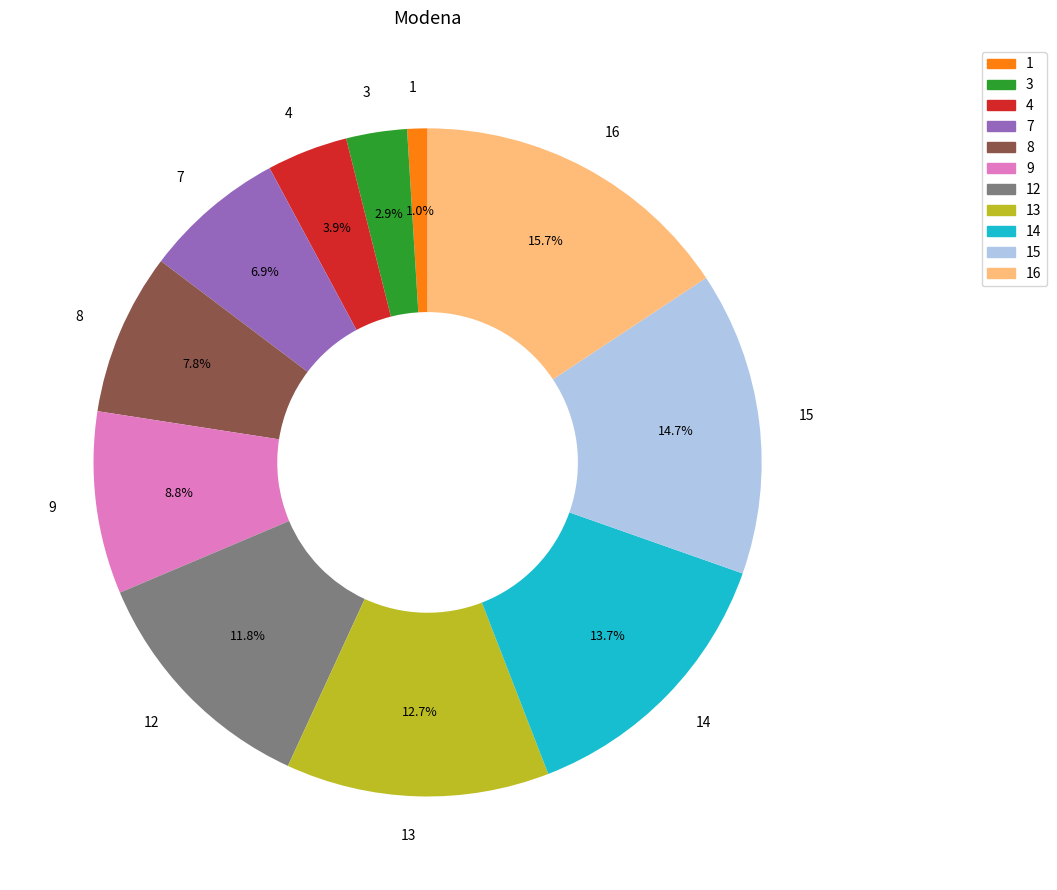

What percentage is the 9 slice, to the nearest percent?

9%